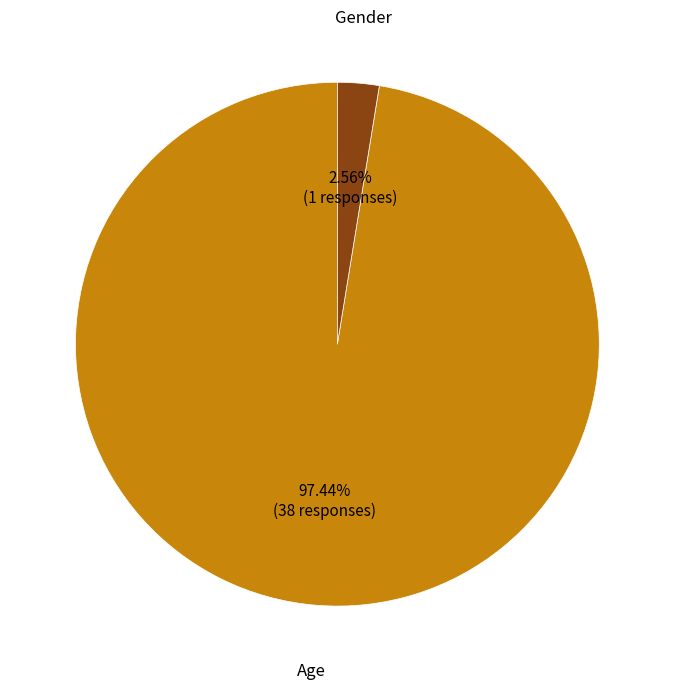

What percentage is NOT represented by Age?

2.6%